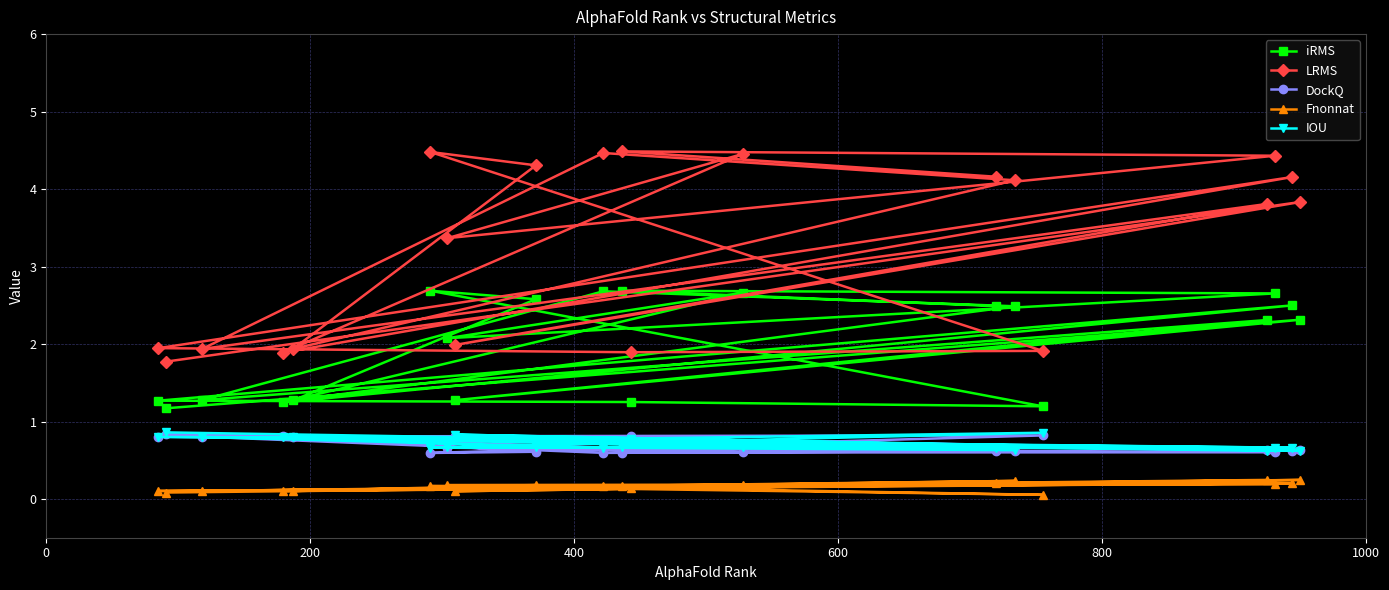

At how many categories does at least one series exceed 4?

9